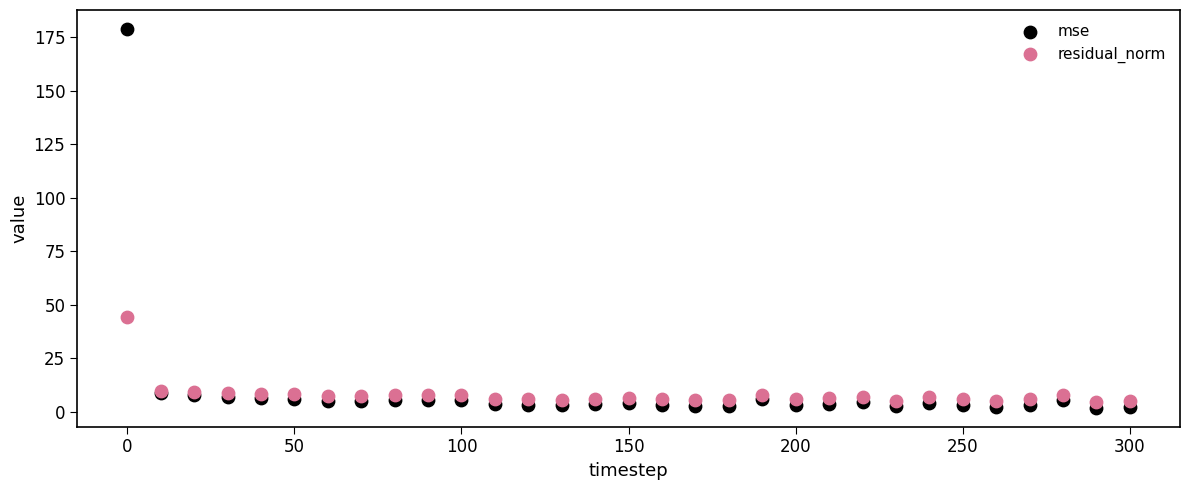

Which series has the widest spread of Y values?

mse